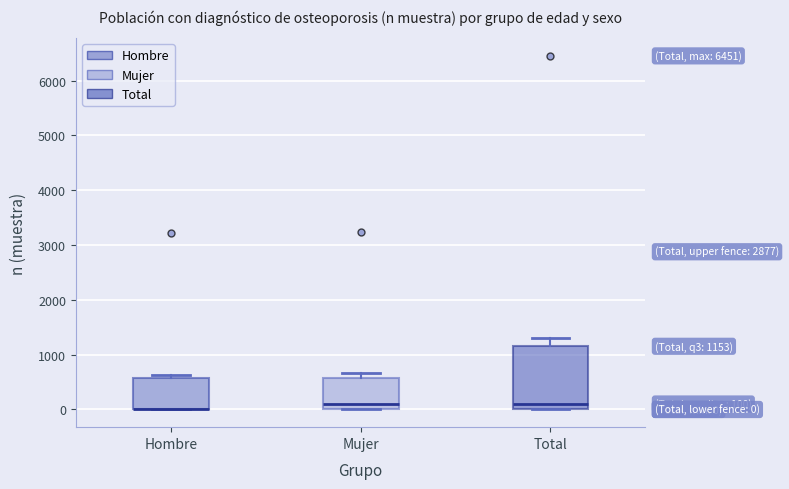

Comparing the boxes themselves (not the whiskers), which one is the tallest?

Total